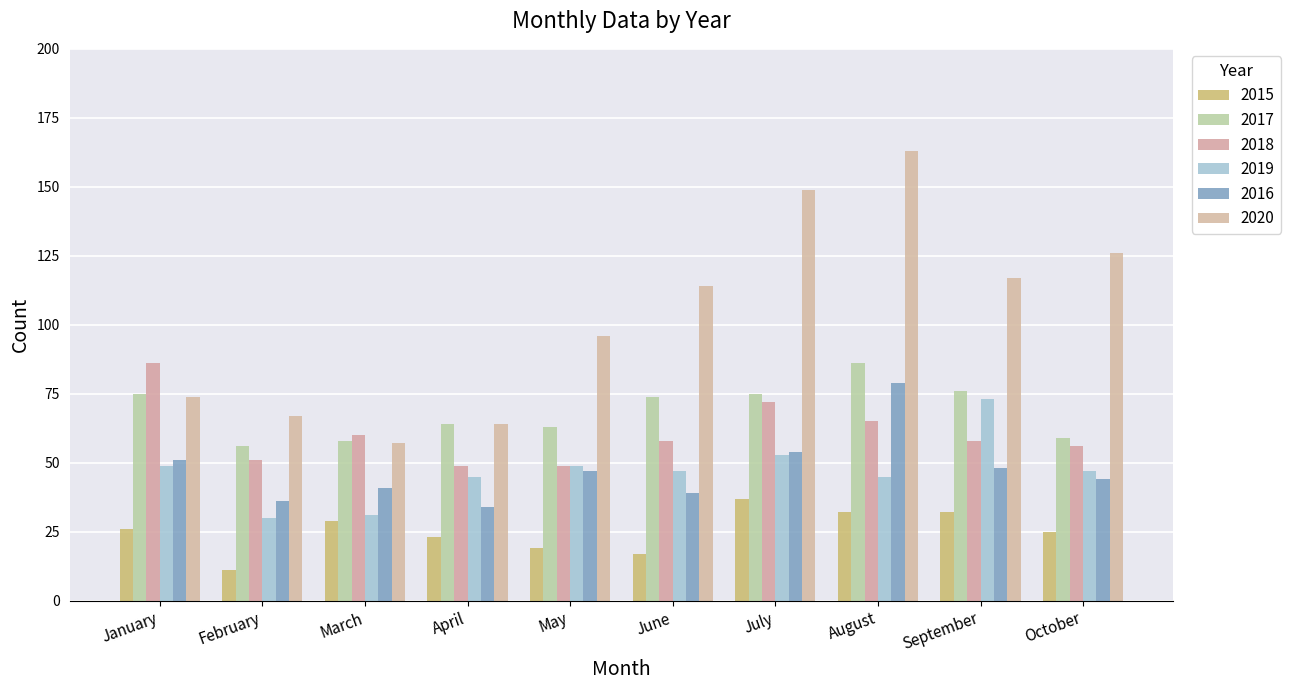

What is the minimum value shown in the chart?

11